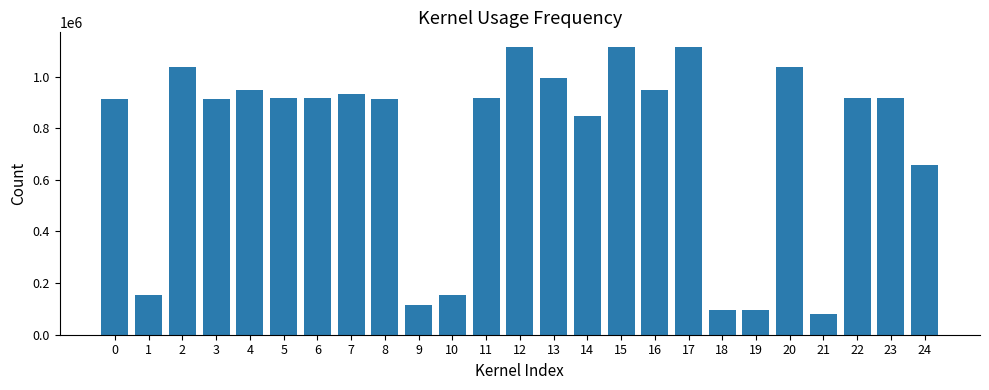

What is the greatest value displayed?

1115829